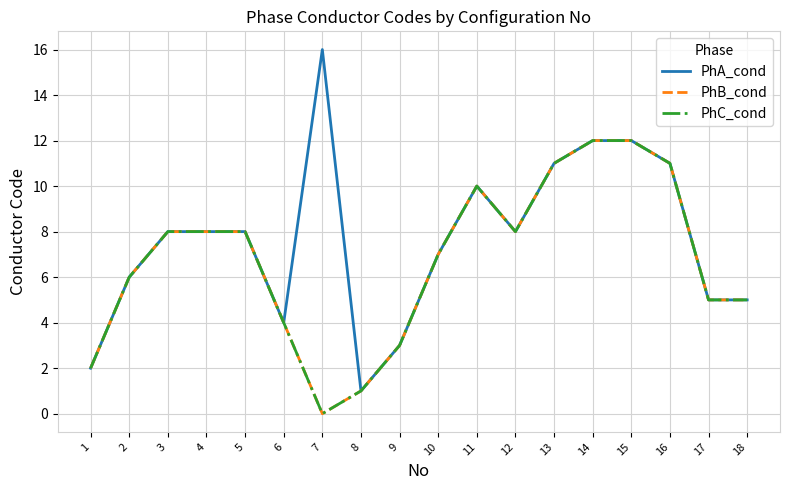

Reading left to right, list all the values displayed in this chart.

PhA_cond: 1=2	2=6	3=8	4=8	5=8	6=4	7=16	8=1	9=3	10=7	11=10	12=8	13=11	14=12	15=12	16=11	17=5	18=5
PhB_cond: 1=2	2=6	3=8	4=8	5=8	6=4	7=0	8=1	9=3	10=7	11=10	12=8	13=11	14=12	15=12	16=11	17=5	18=5
PhC_cond: 1=2	2=6	3=8	4=8	5=8	6=4	7=0	8=1	9=3	10=7	11=10	12=8	13=11	14=12	15=12	16=11	17=5	18=5